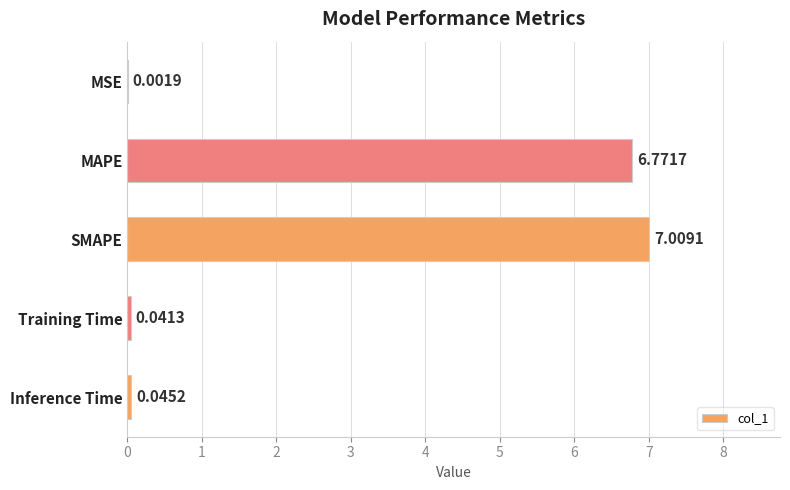

Which label corresponds to the largest value in the chart?

SMAPE